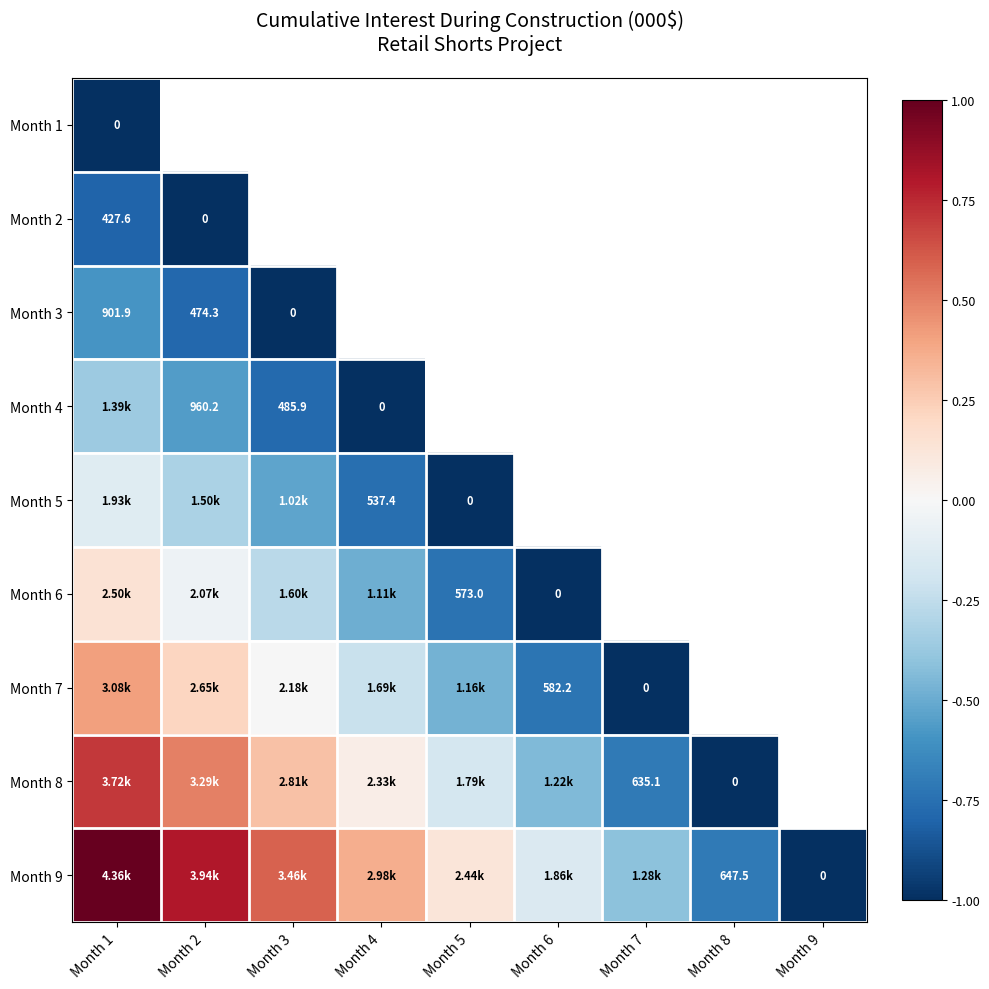

What is the average value of the Month 5 series?

-0.7